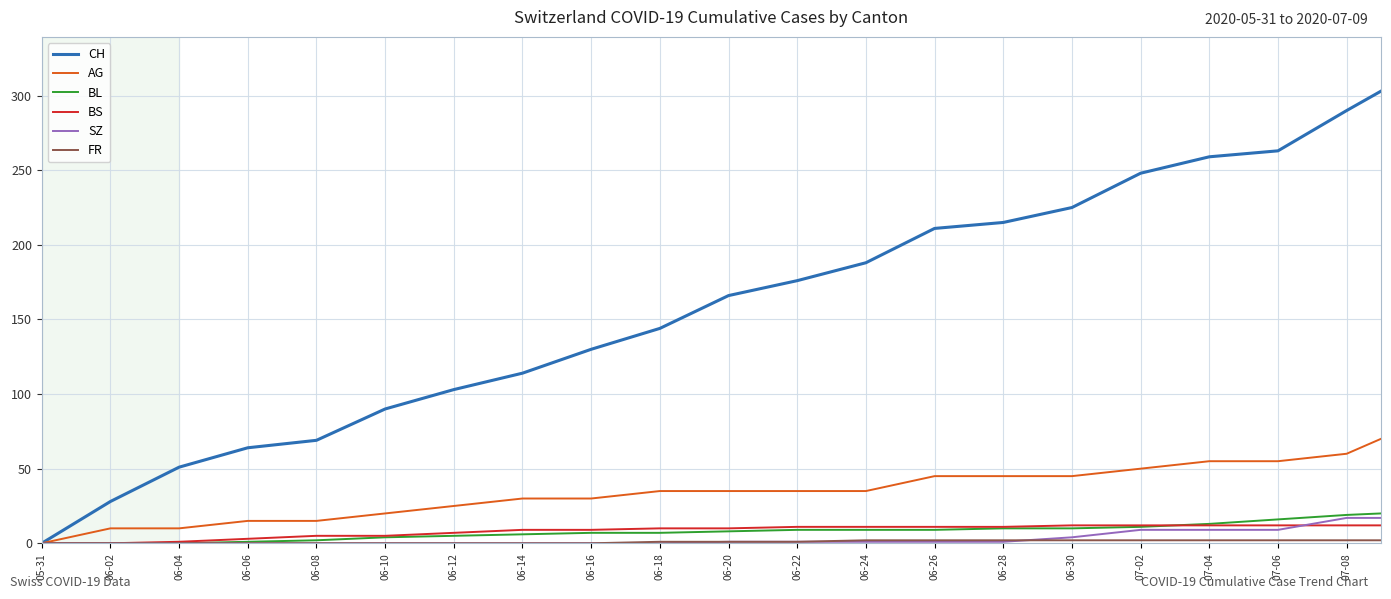

What is the maximum value for AG?

70